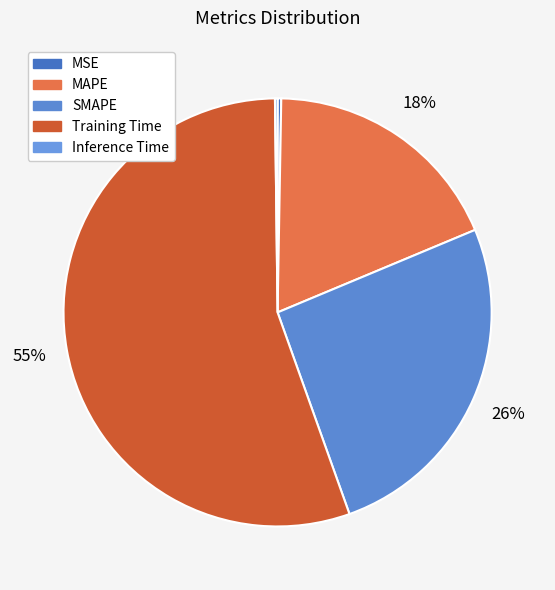

To the nearest percent, what is the average slice percentage?

20%